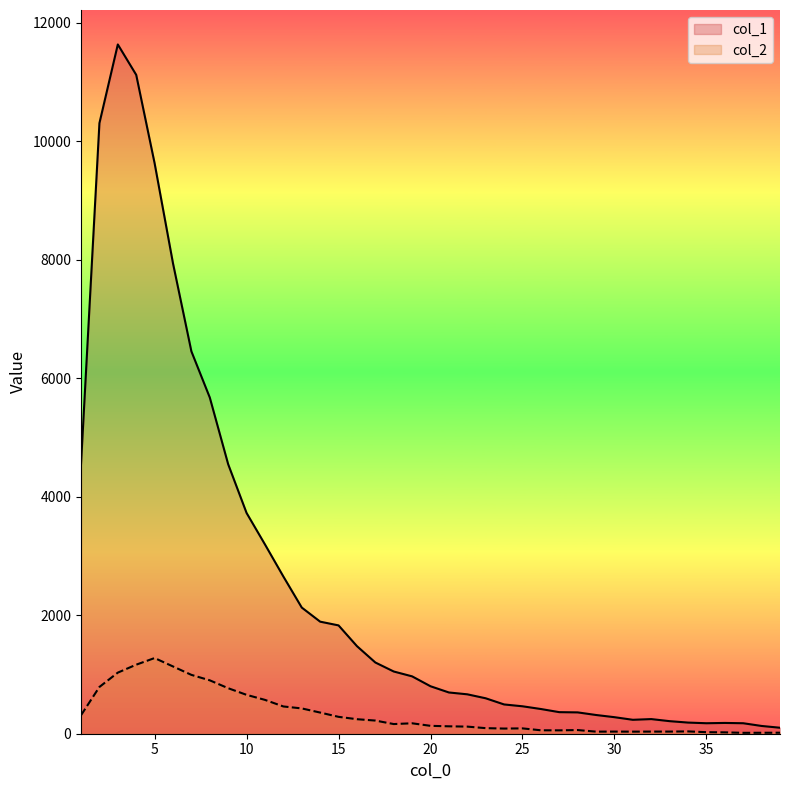

How many interior local valleys does the col_1 series have?

2